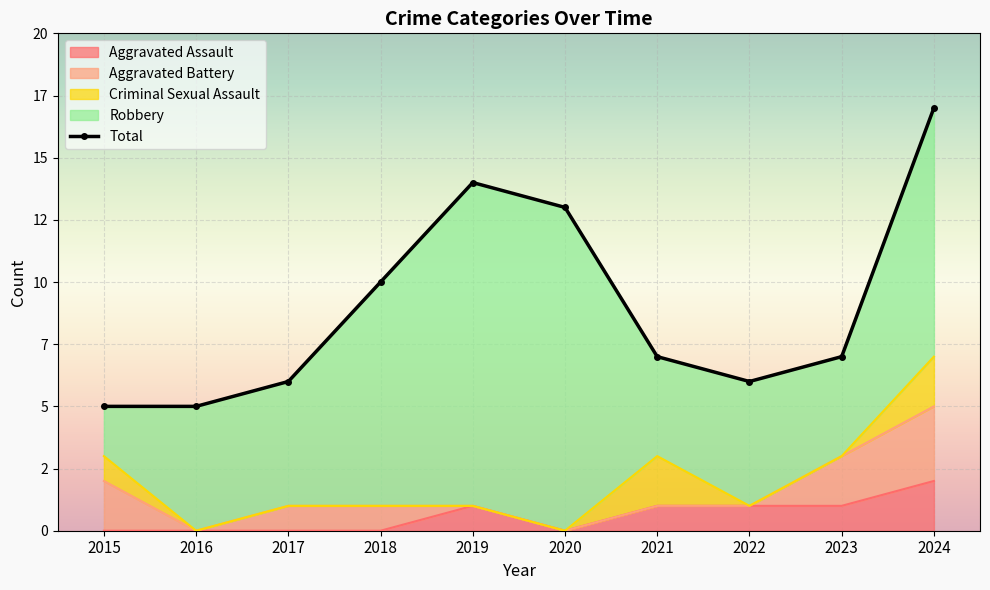

At which category does Aggravated Assault reach its first local valley?

2020